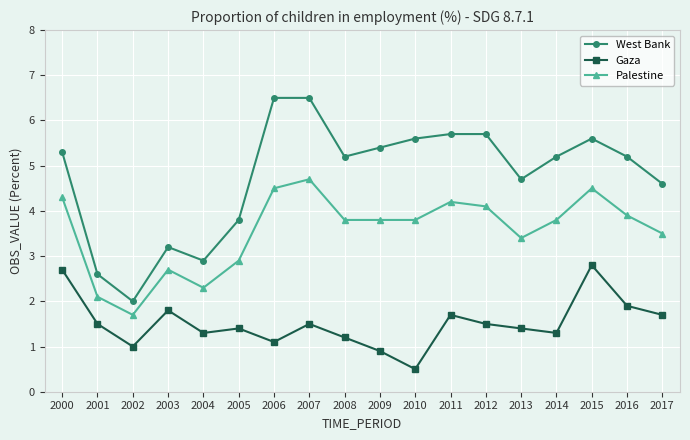

The Gaza series shows 2.7 at 2000. True or false?

True